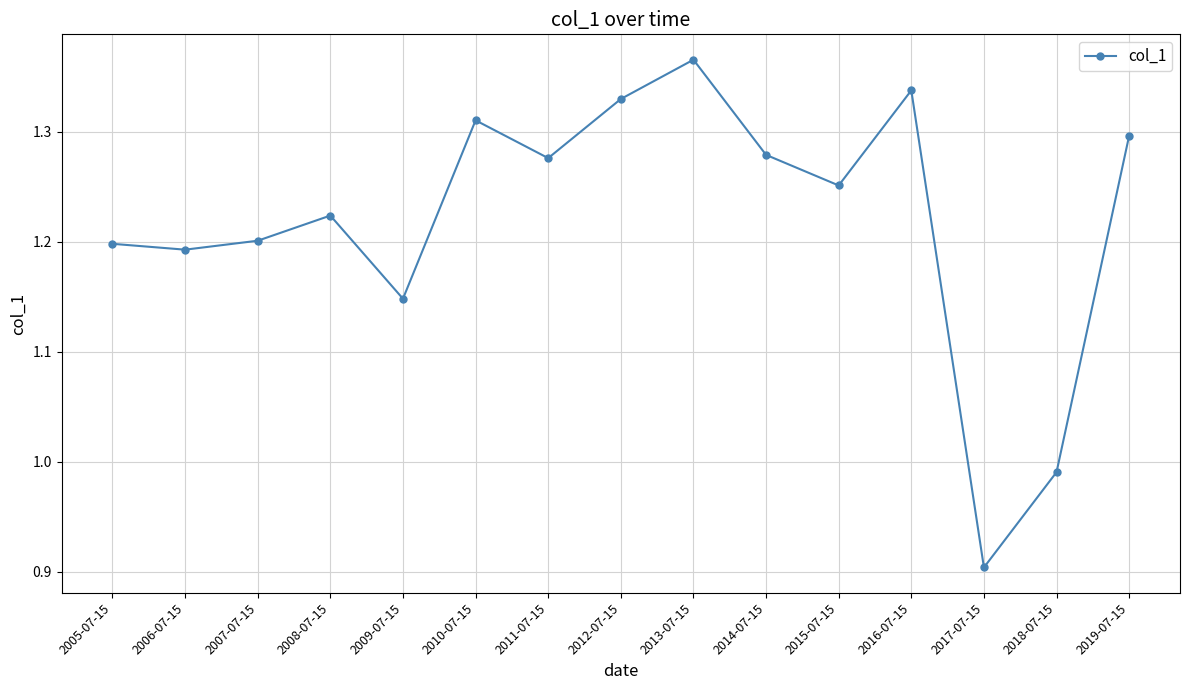

The value at 2015-07-15 is 1.3. True or false?

True